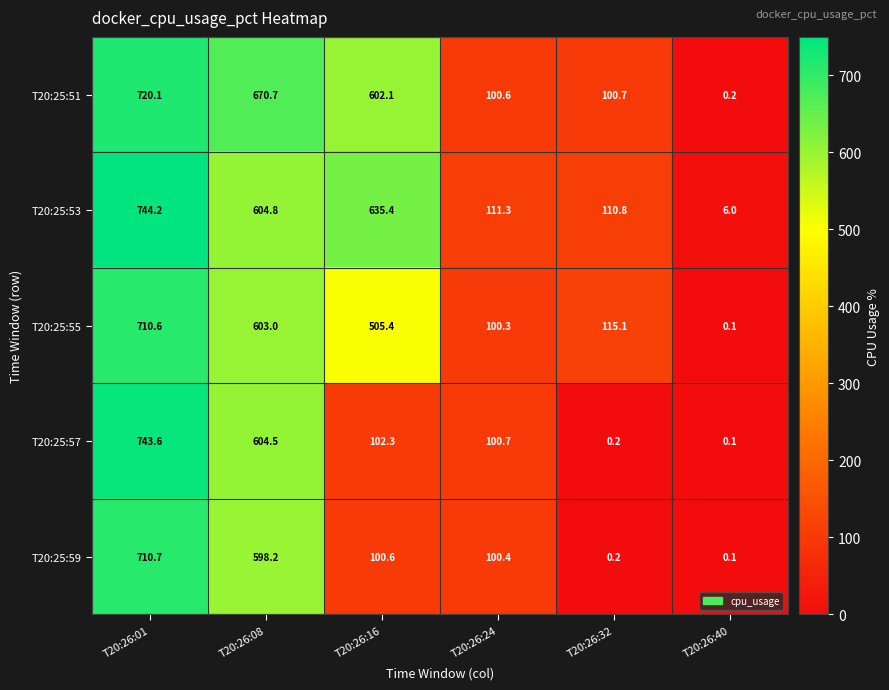

Which series has the largest total across all categories?

T20:25:53